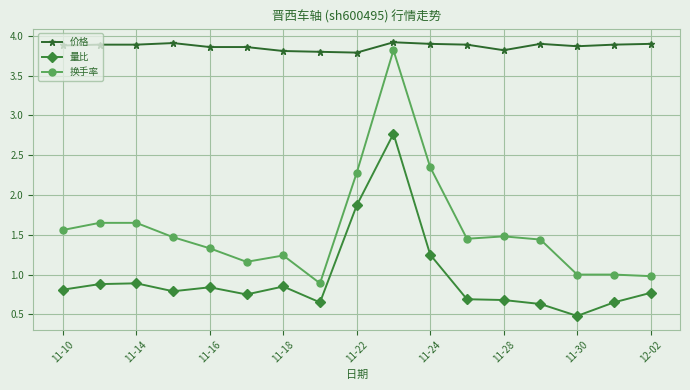

True or false: 量比 and 换手率 cross at least once.

False